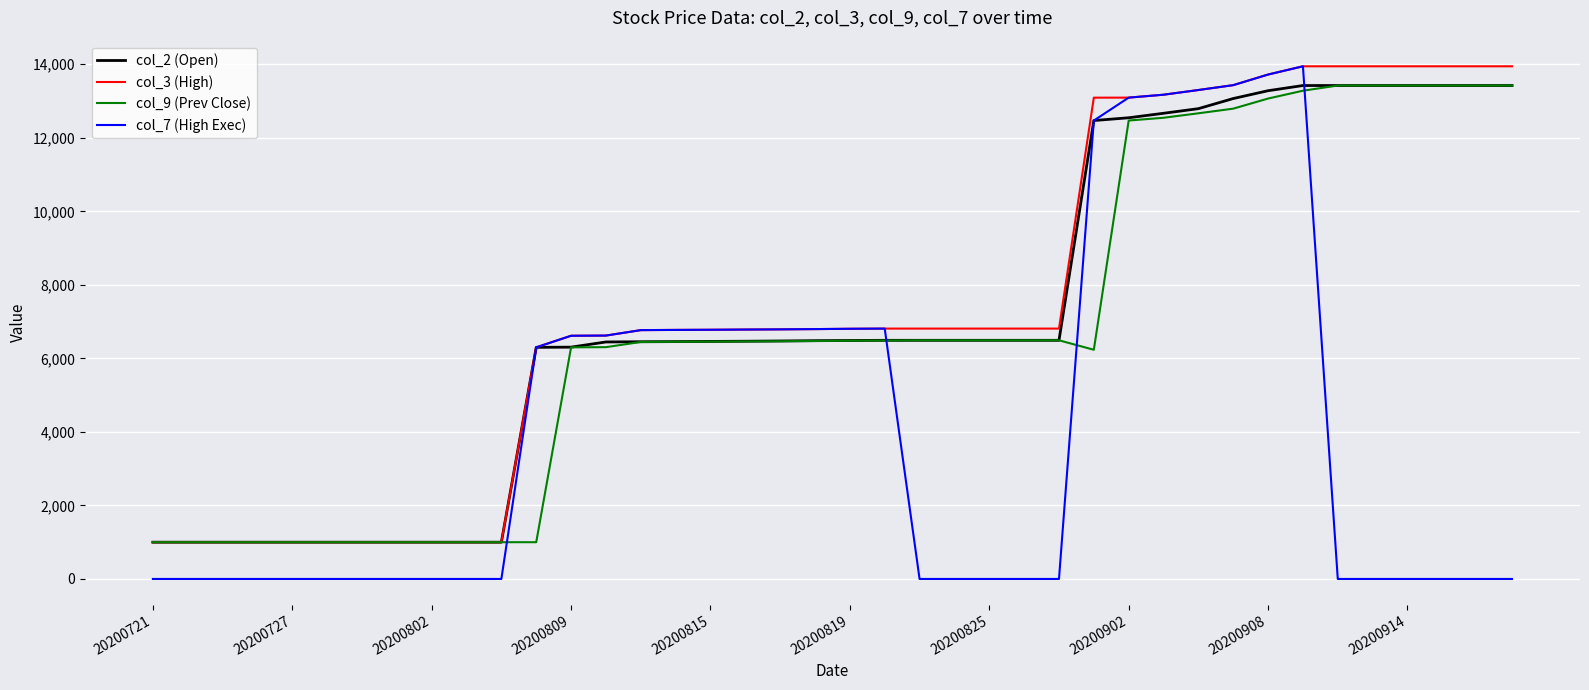

Which series has the largest range (max minus min)?

col_7 (High Exec)